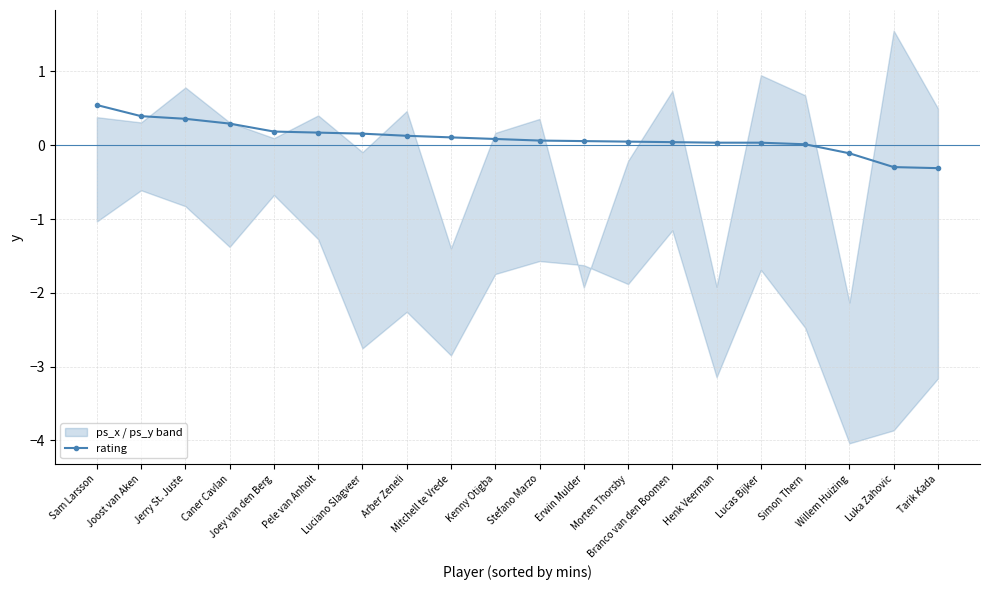

What is the average value?

0.1